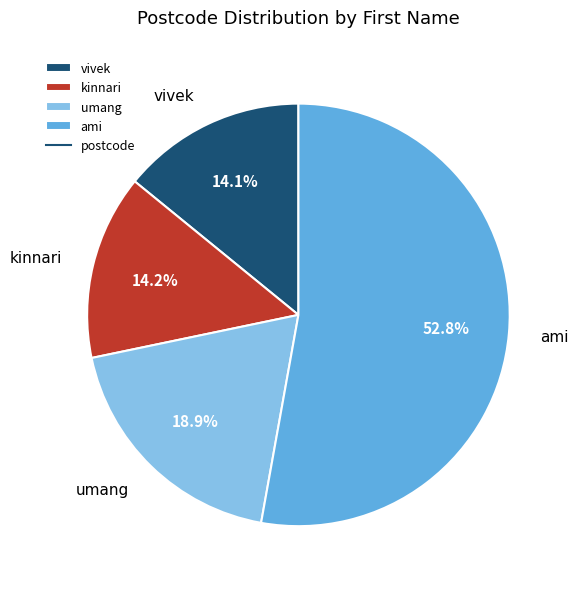

Is ami the majority of the pie?

Yes